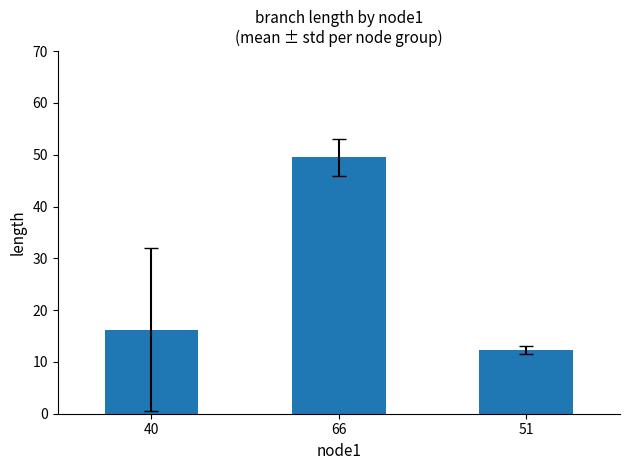

List the labels in order of value, largest first.

66, 40, 51